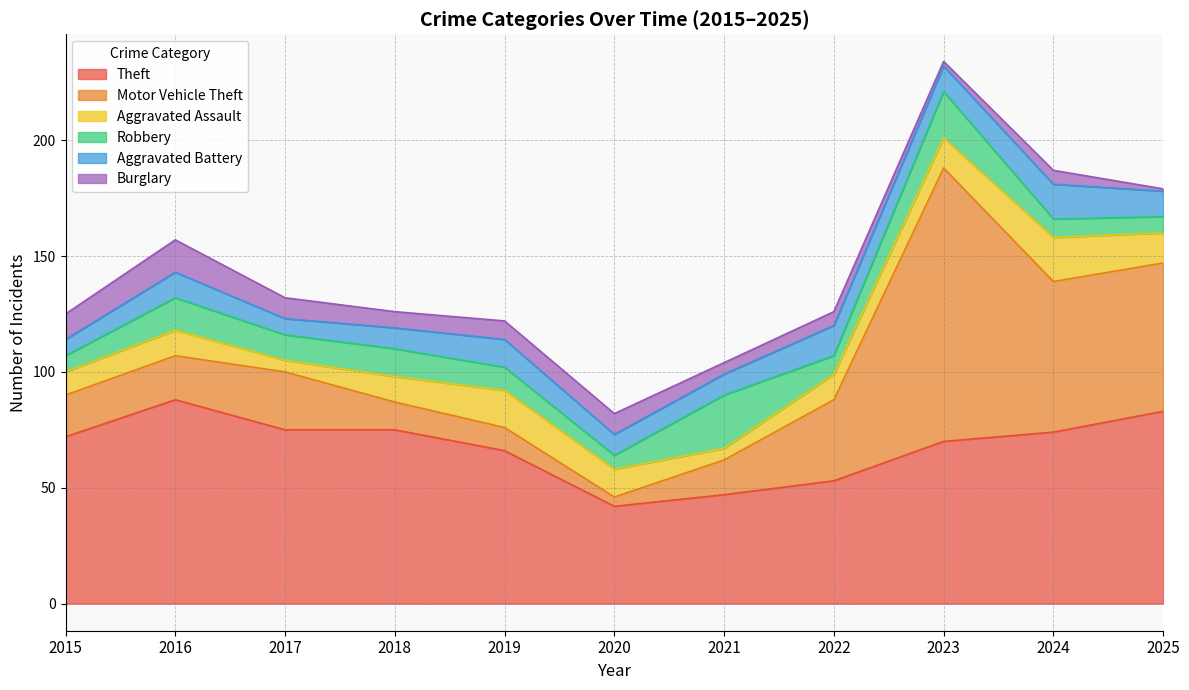

At how many categories does at least one series exceed 114?

1